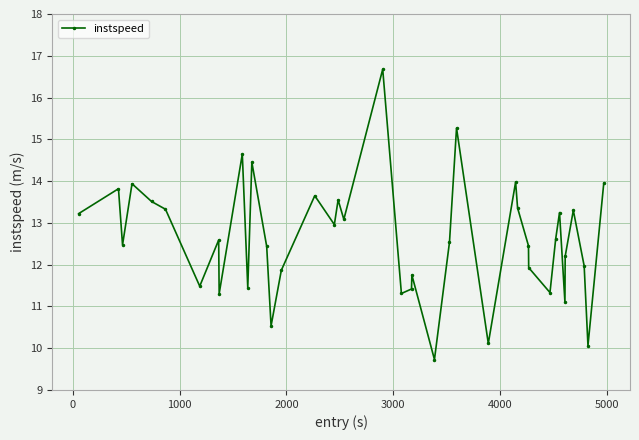

True or false: the data has more than 2 interior local peaks.

True